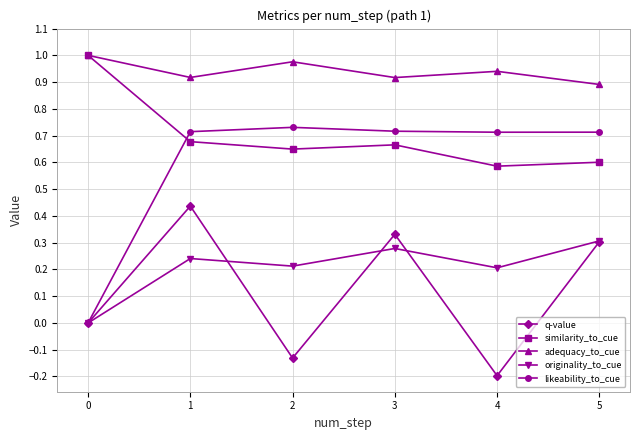

Which series has the largest total across all categories?

adequacy_to_cue